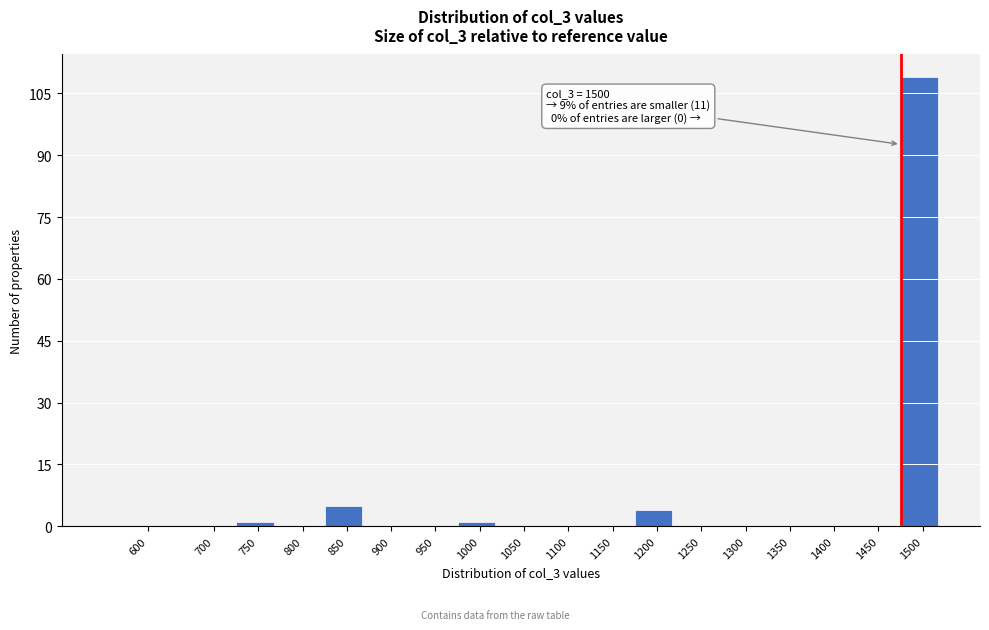

Reading left to right, extract all data points from this chart.

600=0	700=0	750=1	800=0	850=5	900=0	950=0	1000=1	1050=0	1100=0	1150=0	1200=4	1250=0	1300=0	1350=0	1400=0	1450=0	1500=109